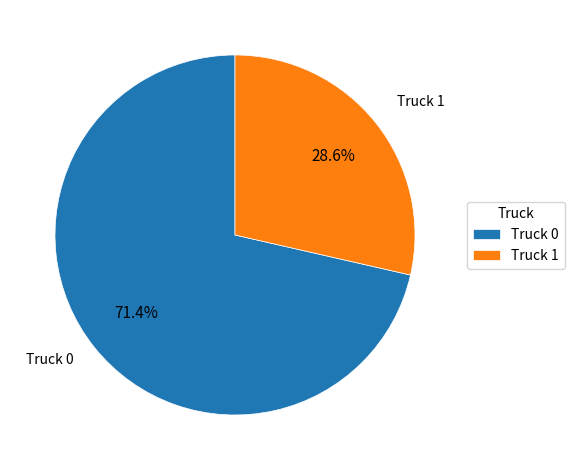

What portion of the pie excludes Truck 0?

28.6%